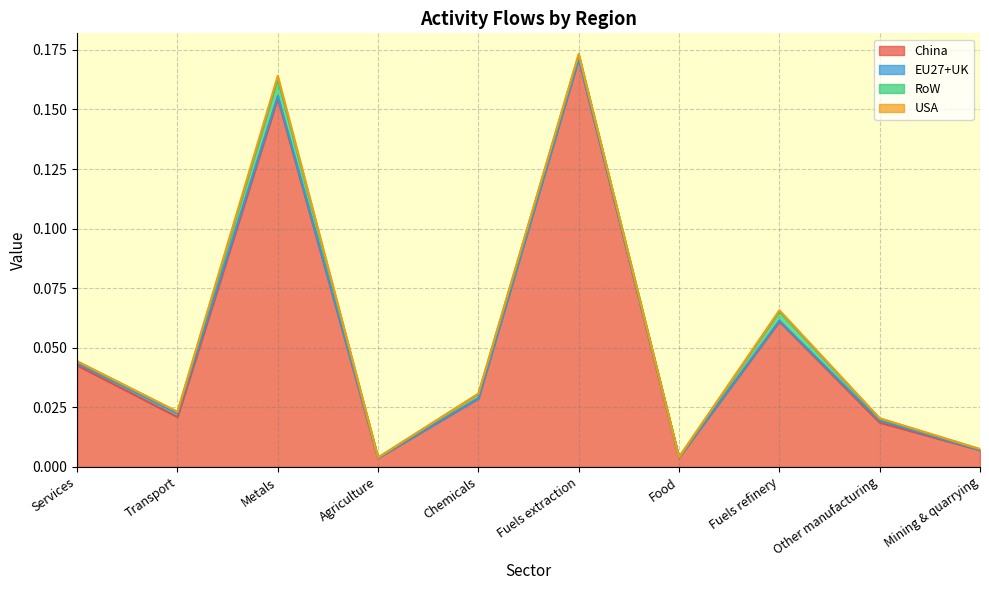

At which category does the chart reach its minimum across all series?

Food